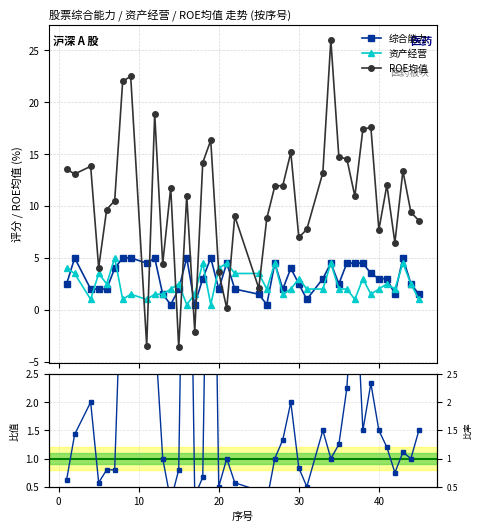

Which series has the widest spread of values?

ROE均值